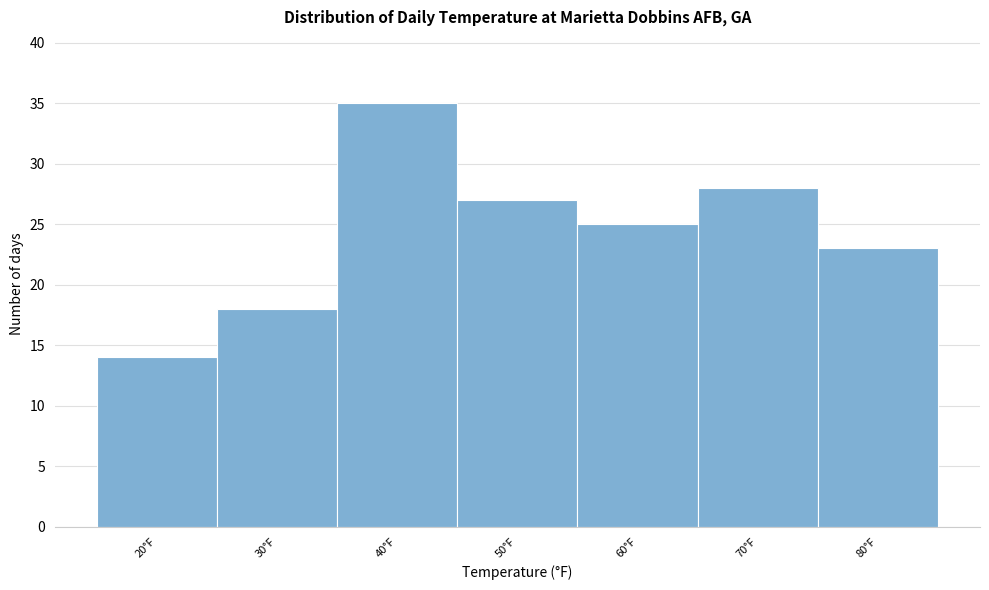

Reading left to right, extract all data points from this chart.

14	18	35	27	25	28	23